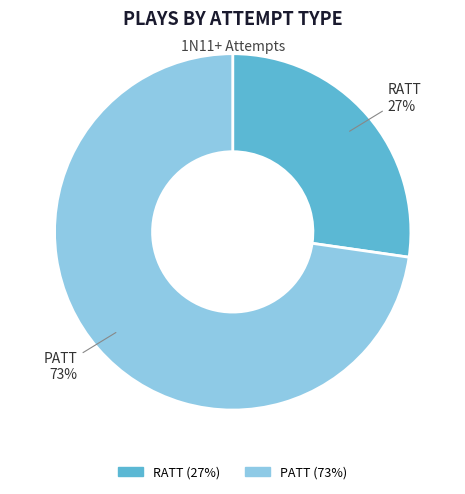

What is the majority slice?

PATT